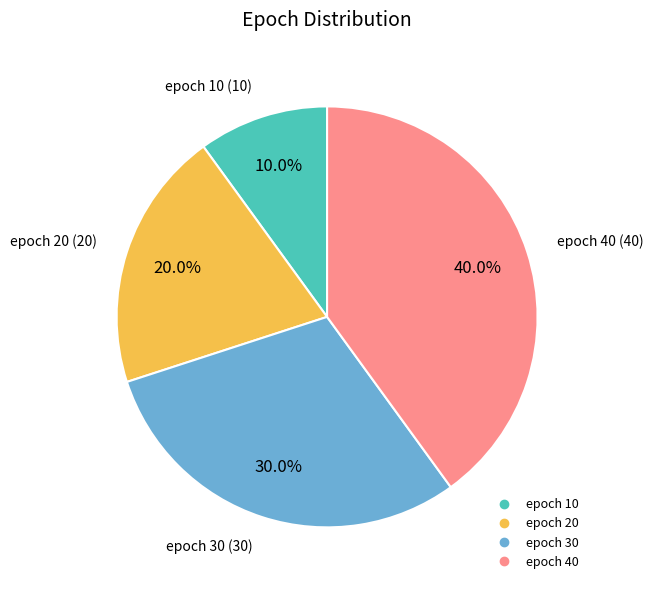

Combined, what portion of the pie is epoch 30 and epoch 40?

70.0%